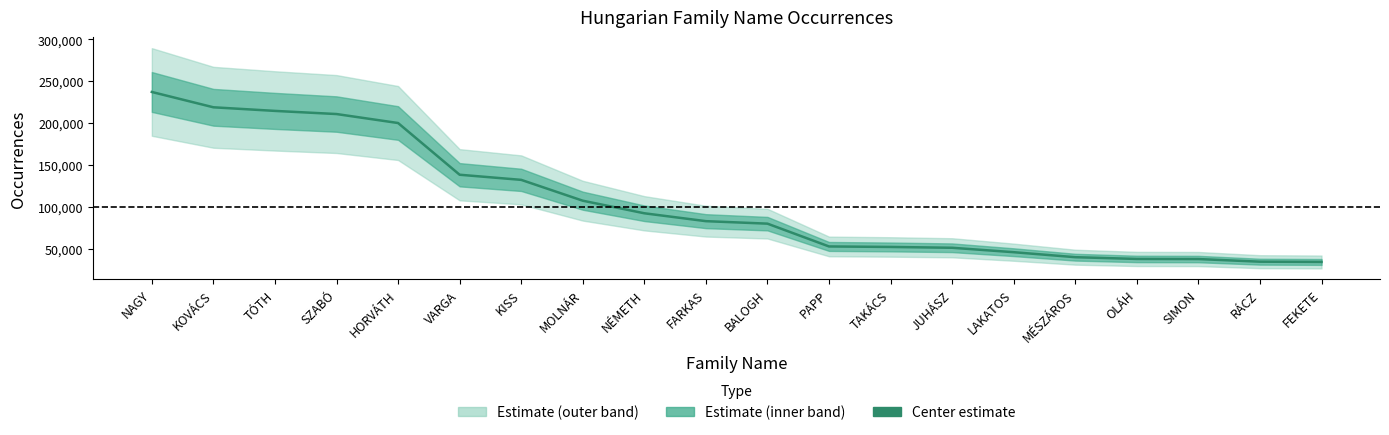

List the labels in order of value, smallest first.

FEKETE, RÁCZ, SIMON, OLÁH, MÉSZÁROS, LAKATOS, JUHÁSZ, TAKÁCS, PAPP, BALOGH, FARKAS, NÉMETH, MOLNÁR, KISS, VARGA, HORVÁTH, SZABÓ, TÓTH, KOVÁCS, NAGY